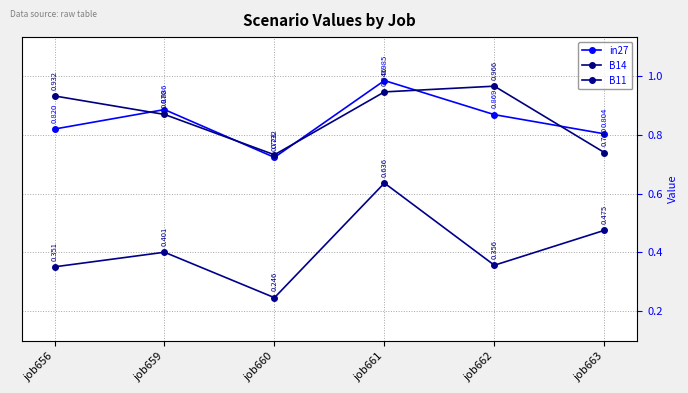

Is this an area chart (filled region under the line)?

No